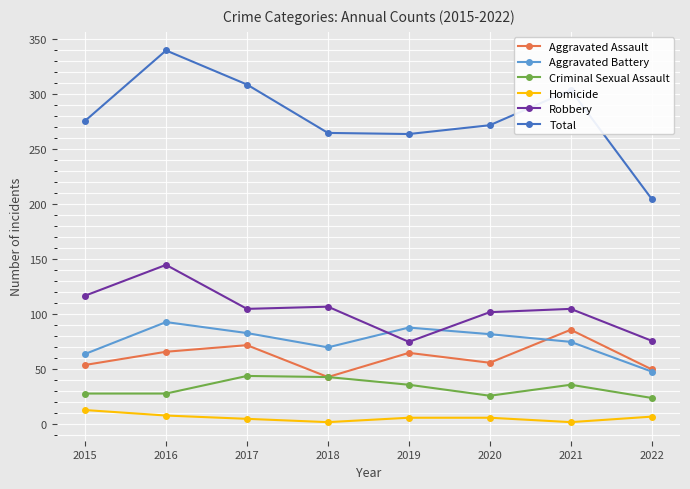

Is the value of Homicide at 2020 greater than the value of Robbery at 2022?

No